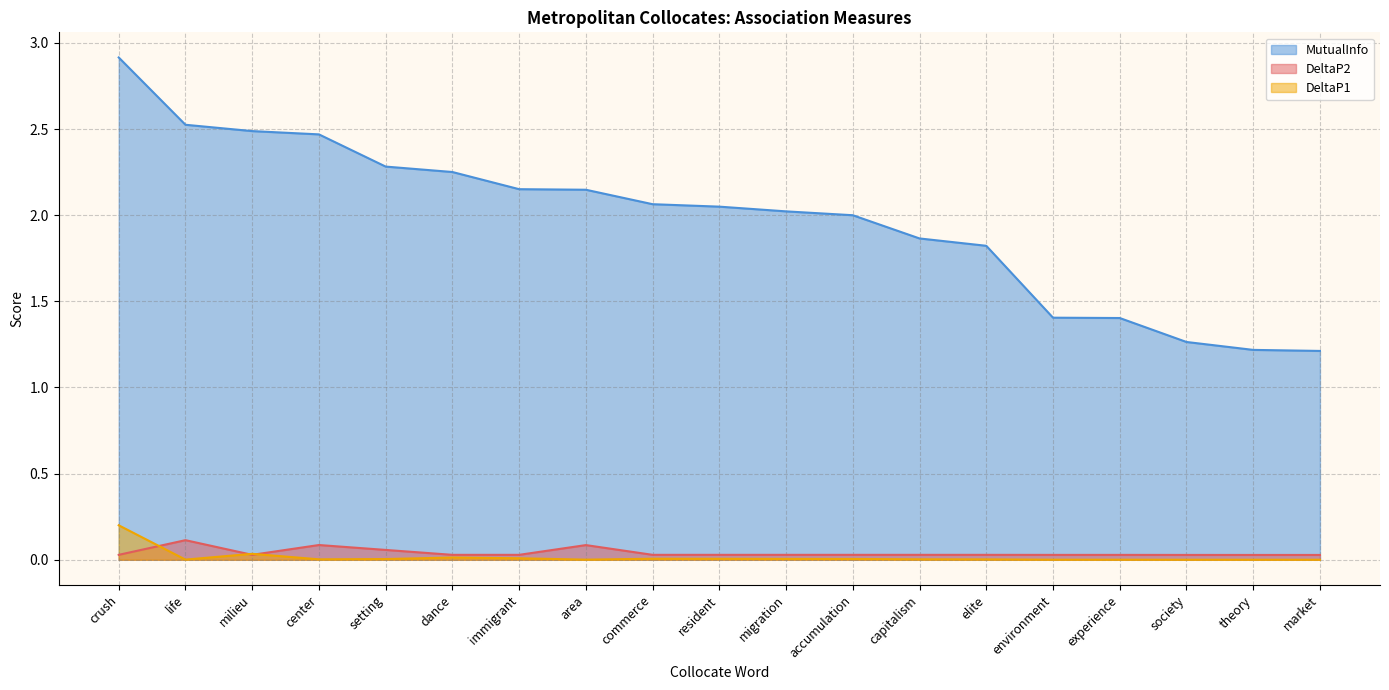

Rank the categories by DeltaP1 value from lowest to highest.

market, theory, society, experience, environment, area, life, elite, center, capitalism, setting, accumulation, migration, resident, commerce, immigrant, dance, milieu, crush